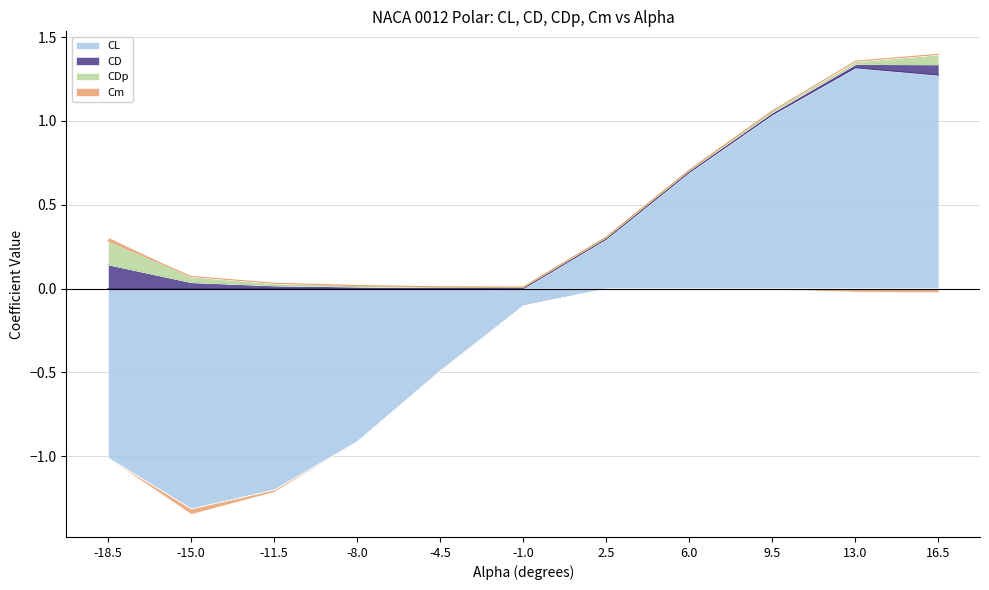

In Cm, how many points are higher than both neighbors (excluding endpoints)?

2